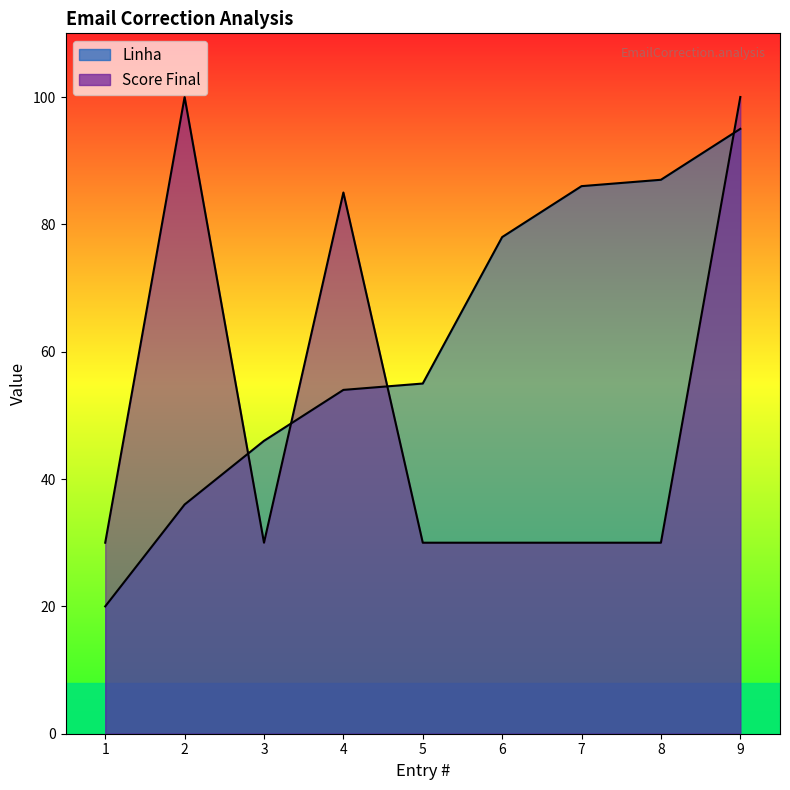

True or false: Linha has more than 0 interior local peaks.

False